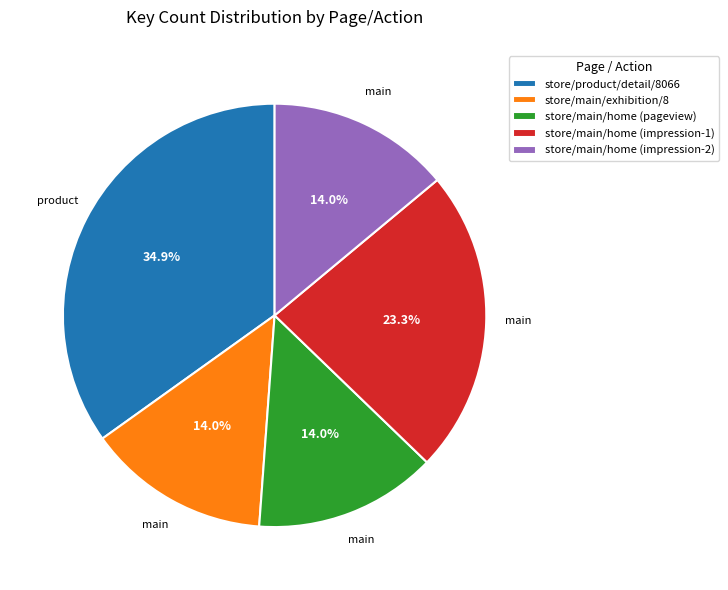

How many slices are in this pie chart?

5